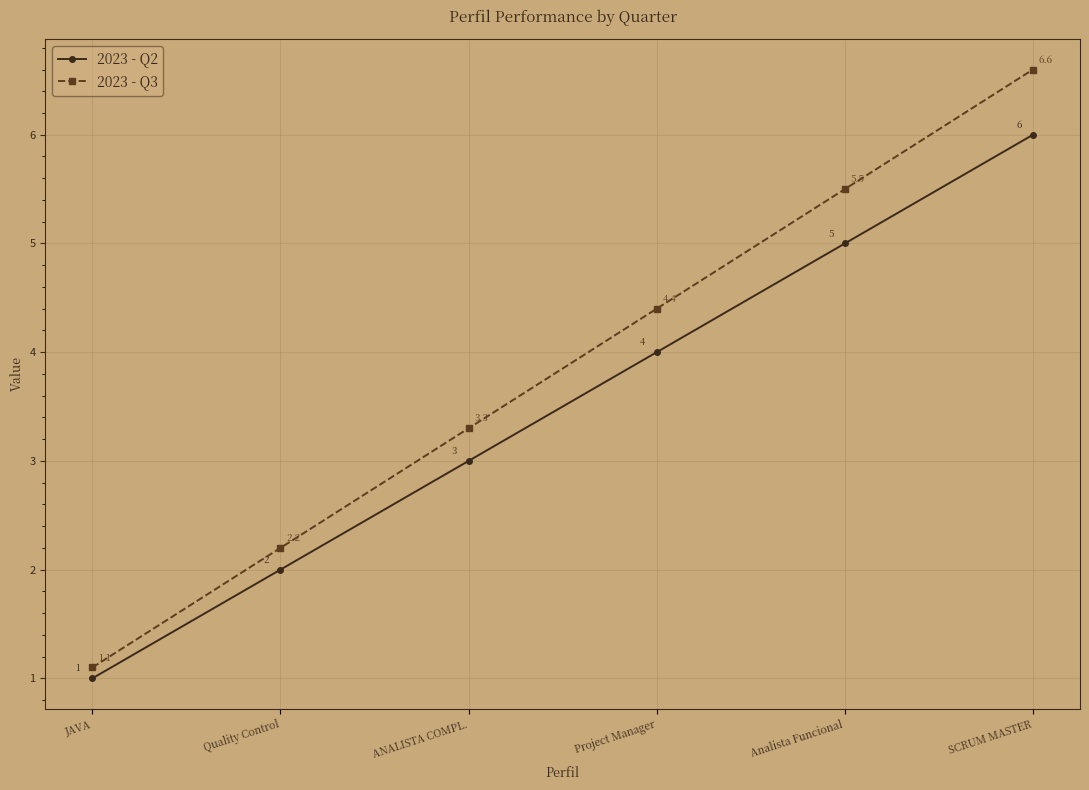

At which label is 2023 - Q3 closest to 3?

ANALISTA COMPL.